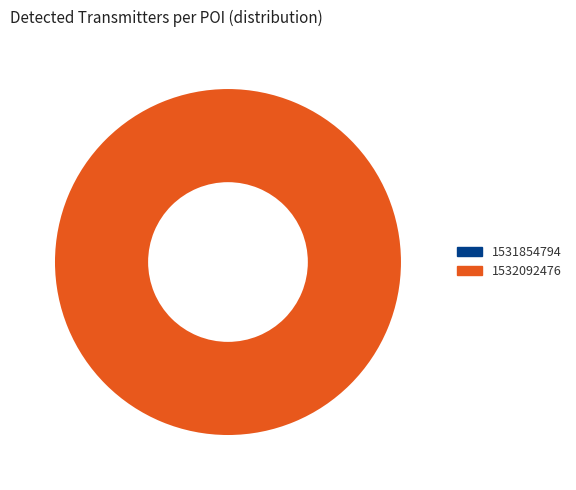

What is the smallest slice in the pie chart?

1531854794